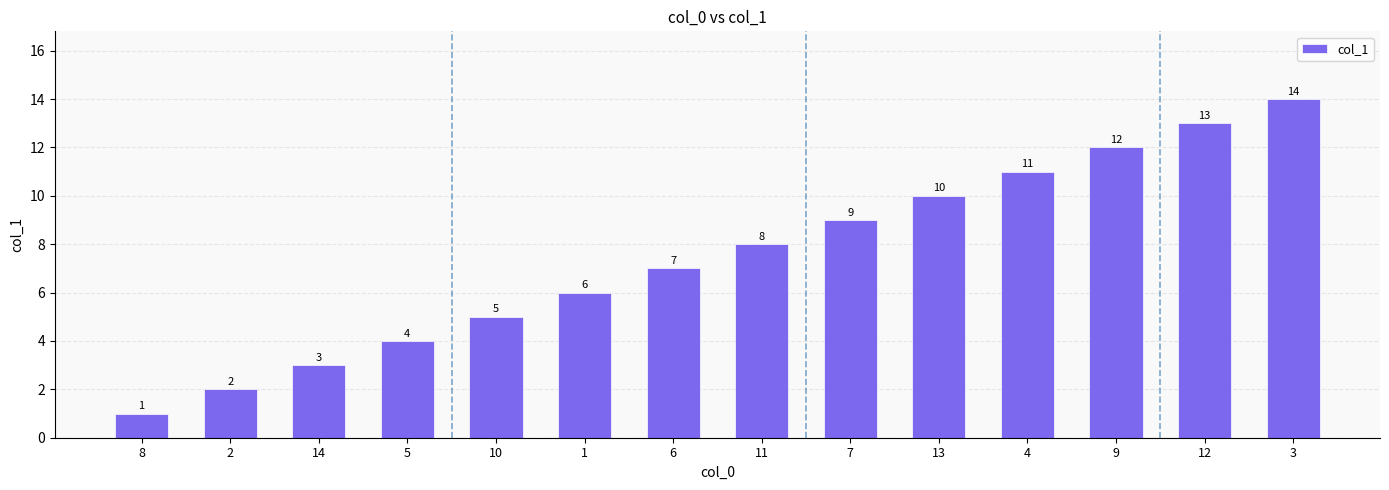

What position from the right is 2?

13